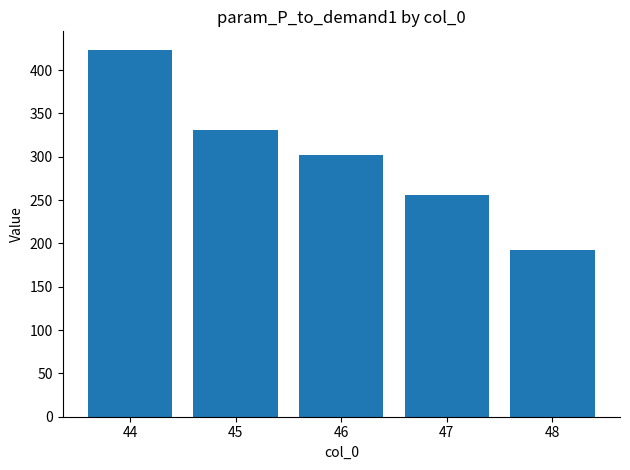

What is the difference between the second highest and second lowest values?

74.3